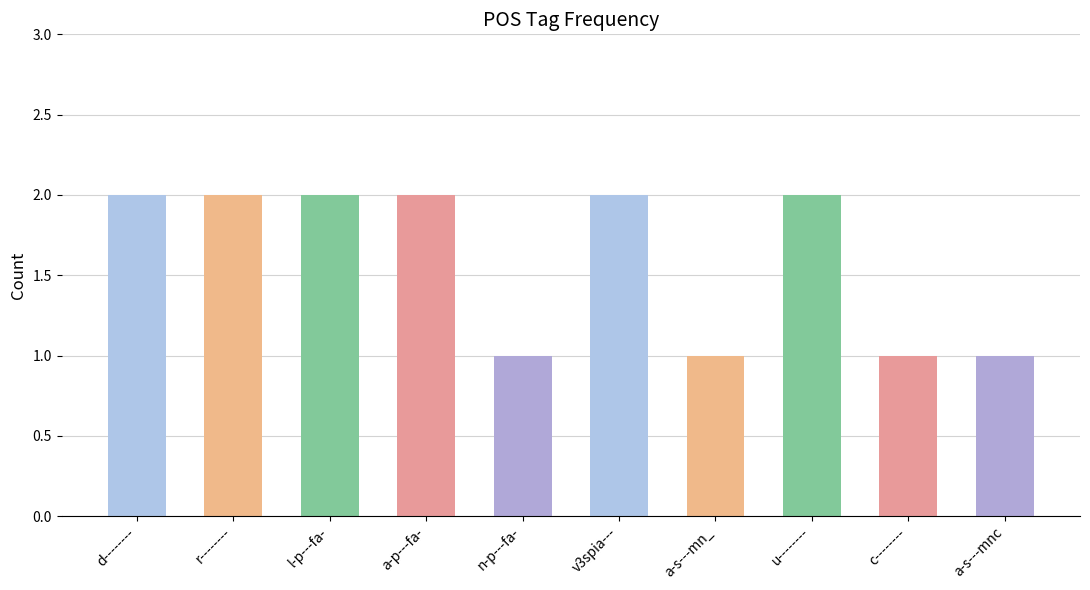

True or false: the data shows 0 at v3spia---.

False